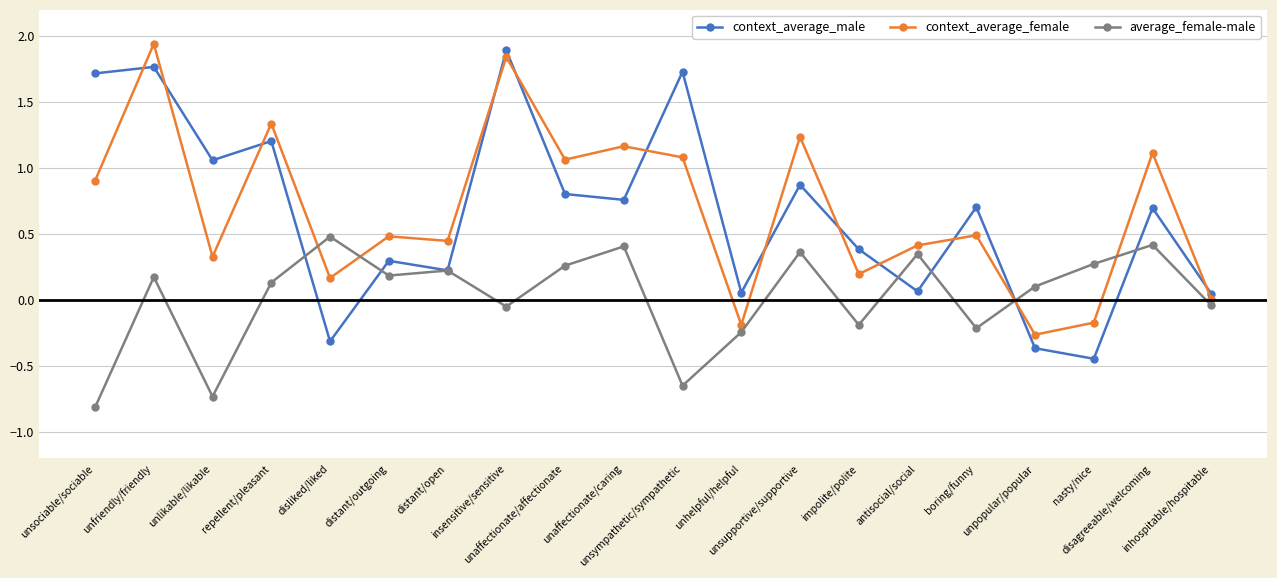

What is the value of the context_average_female point at the 5th from the left?

0.2